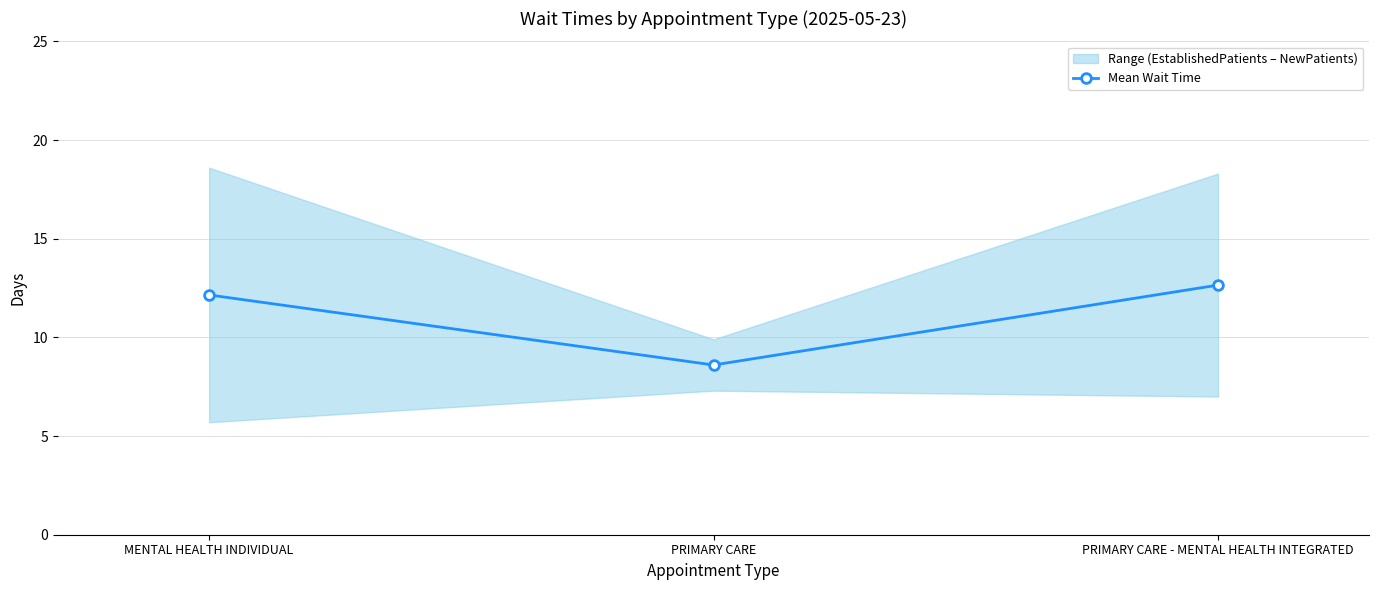

Which category has the highest value across all series?

PRIMARY CARE - MENTAL HEALTH INTEGRATED